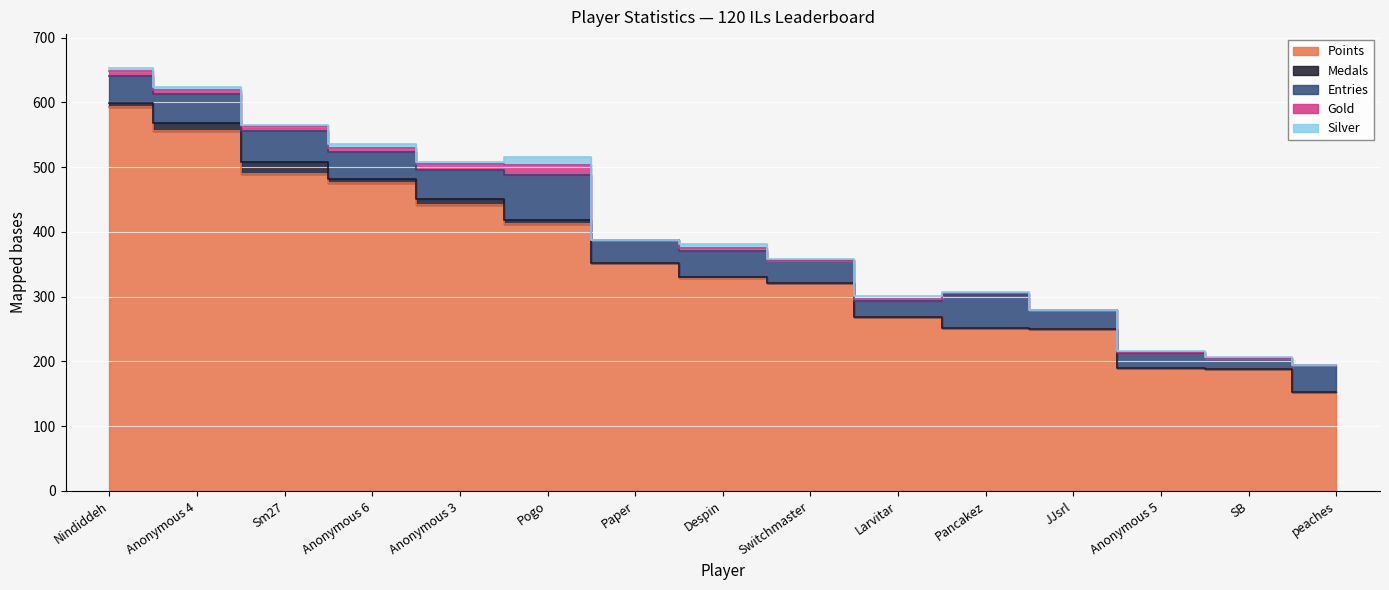

Where is Medals nearest to the value 9?

Anonymous 3